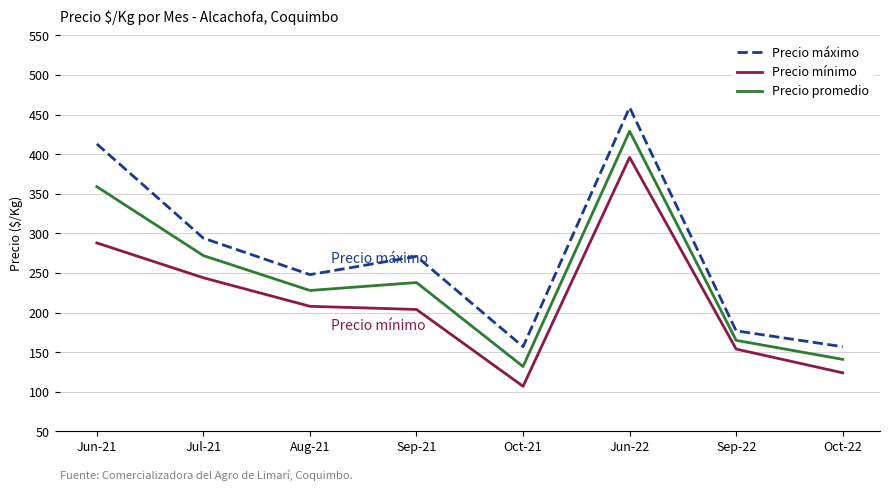

What is the sum of all Precio mínimo values?

1725